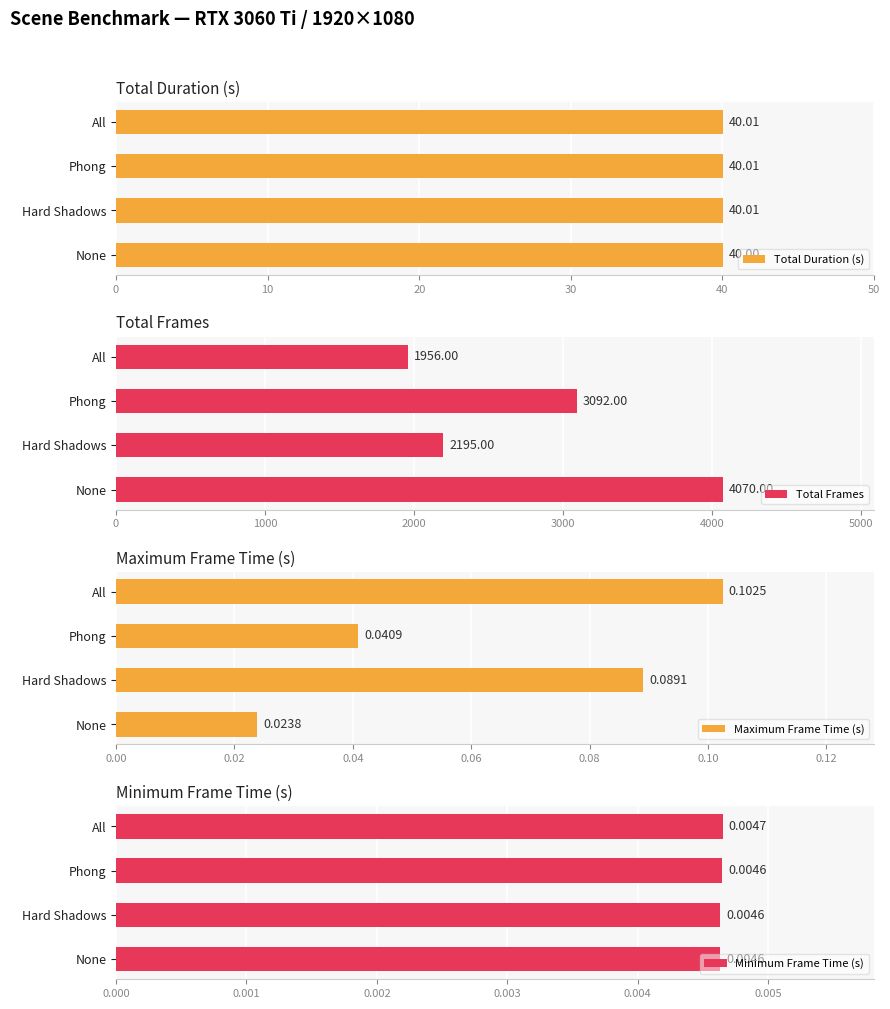

Reading left to right, extract all data points from this chart.

Total Duration (s): 40.0	40.0	40.0	40.0
Total Frames: 4070.0	2195.0	3092.0	1956.0
Maximum Frame Time (s): 0.0	0.1	0.0	0.1
Minimum Frame Time (s): 0.0	0.0	0.0	0.0